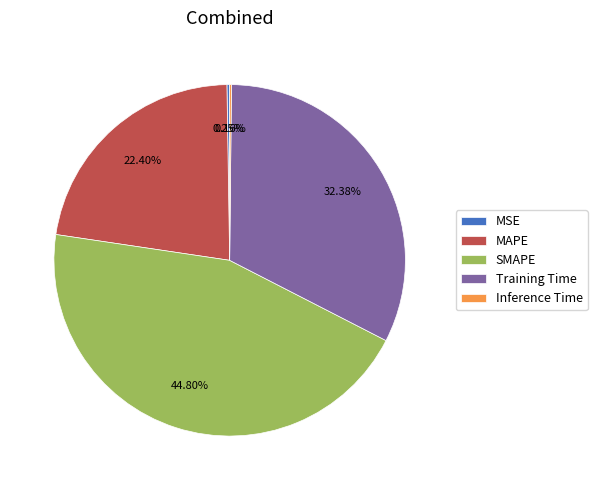

Which slice is the largest?

SMAPE